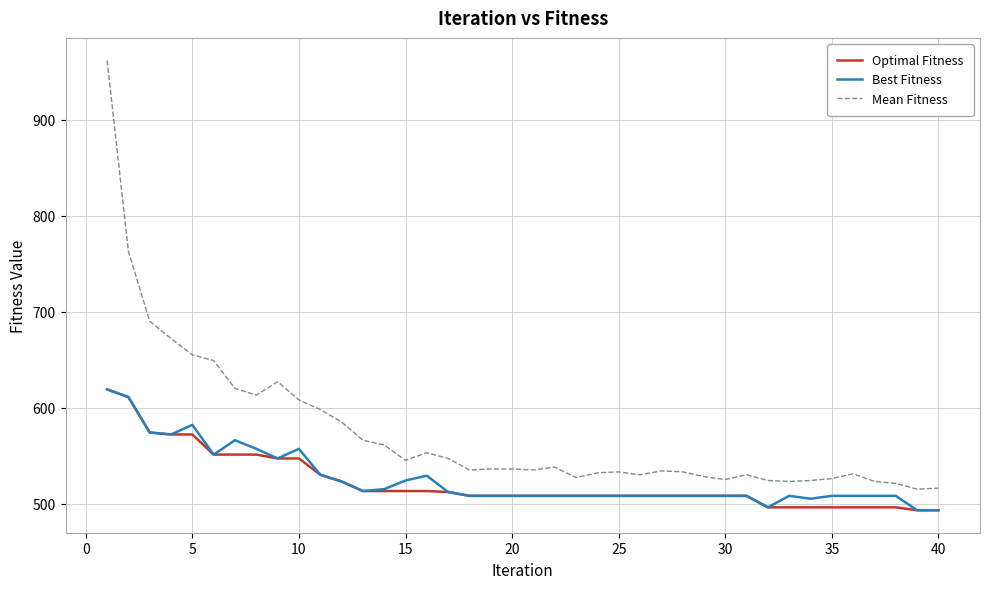

True or false: Best Fitness has more than 2 interior local peaks.

True